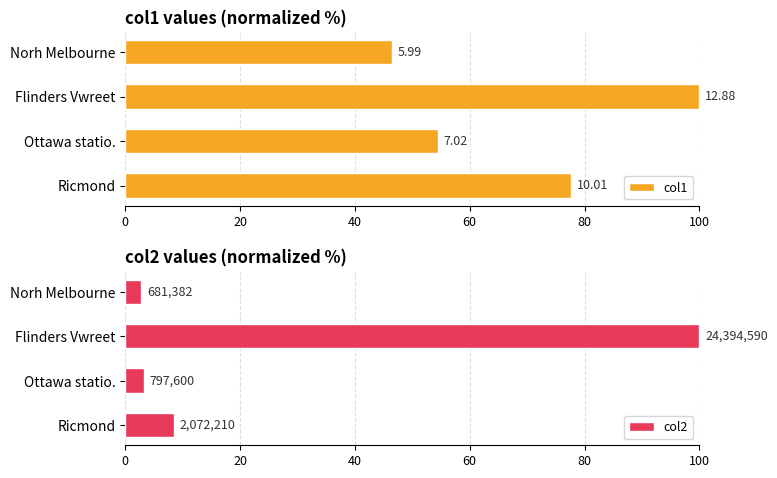

What is the minimum value shown in the chart?

2.8